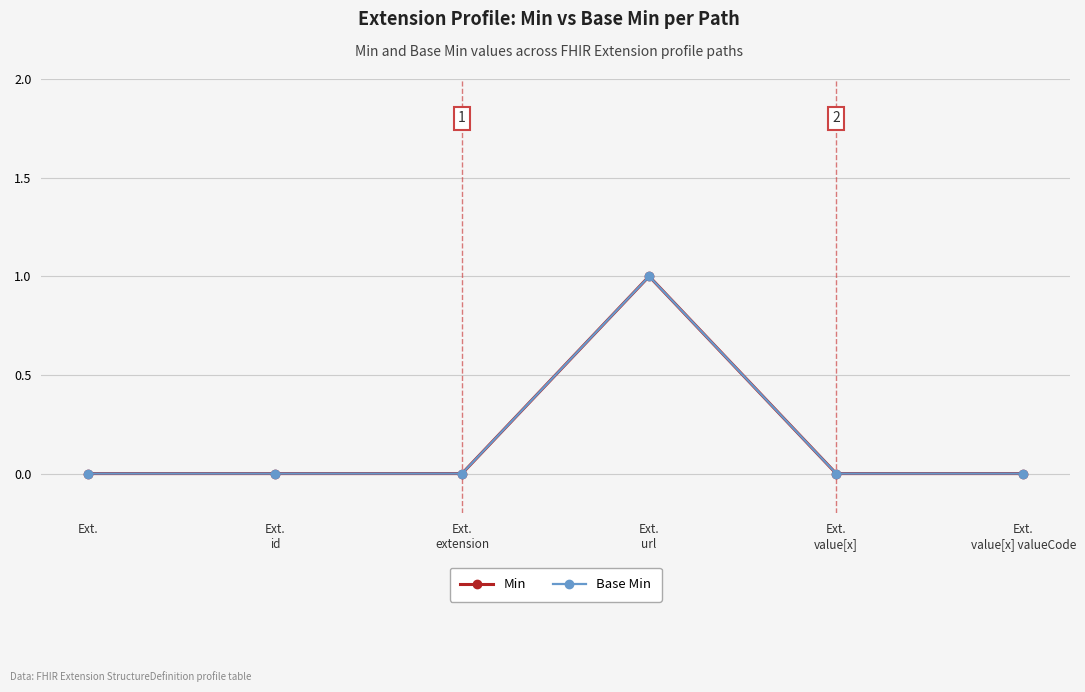

Does the chart have visible grid lines?

Yes